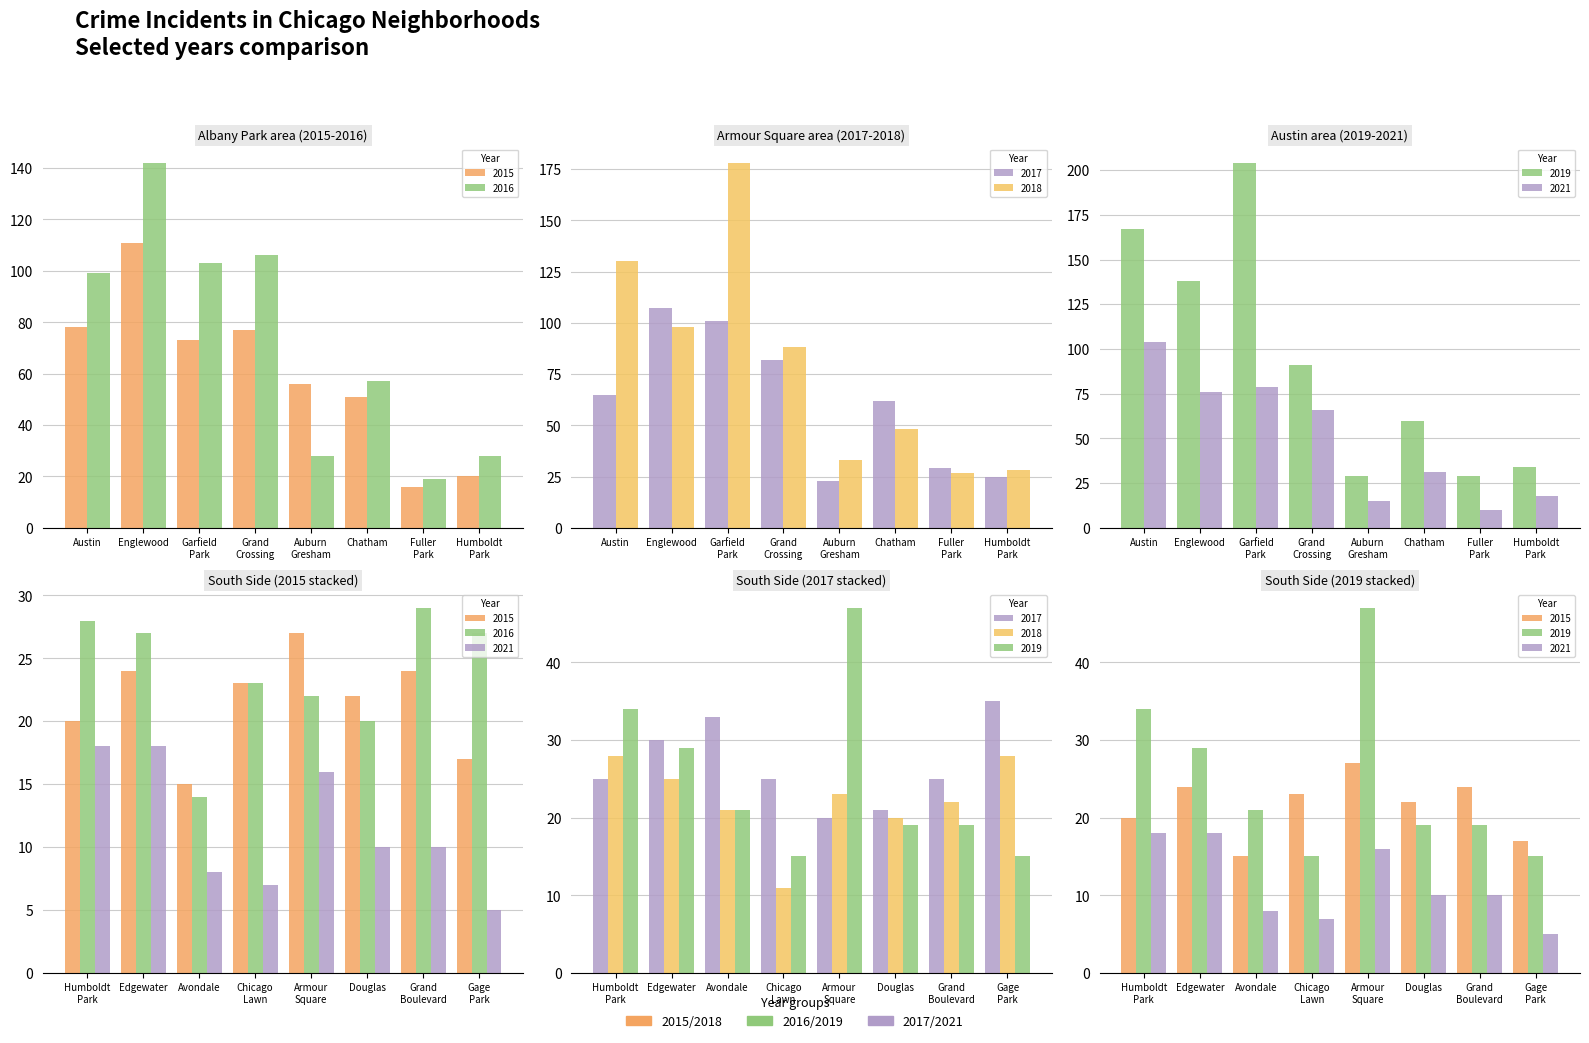

What is the value of the 2015 bar at the 15th from the left?

17